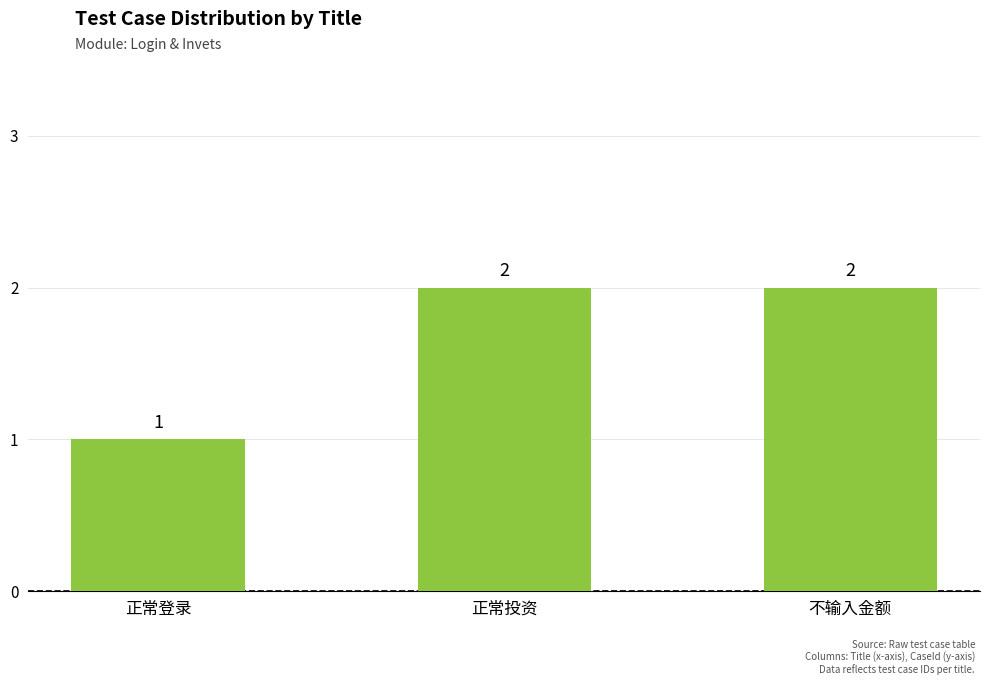

Are the bars grouped side by side (vs. stacked)?

No